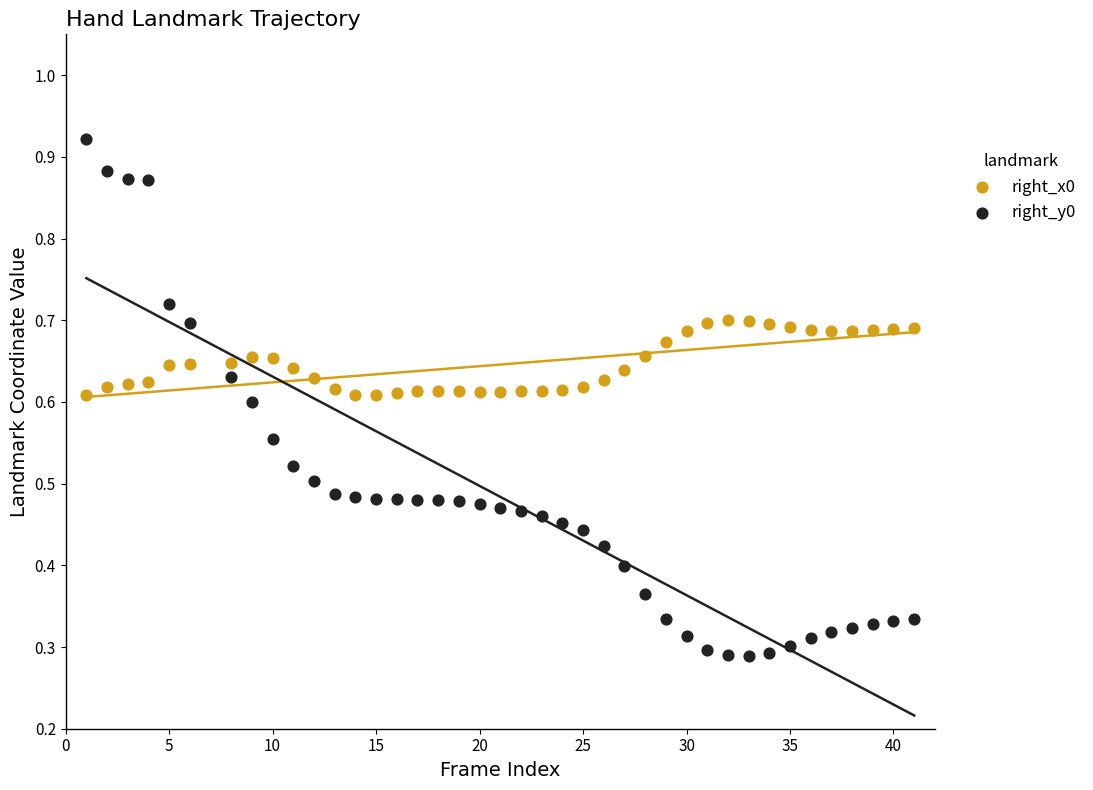

What are all the series names shown in the legend?

right_x0, right_y0